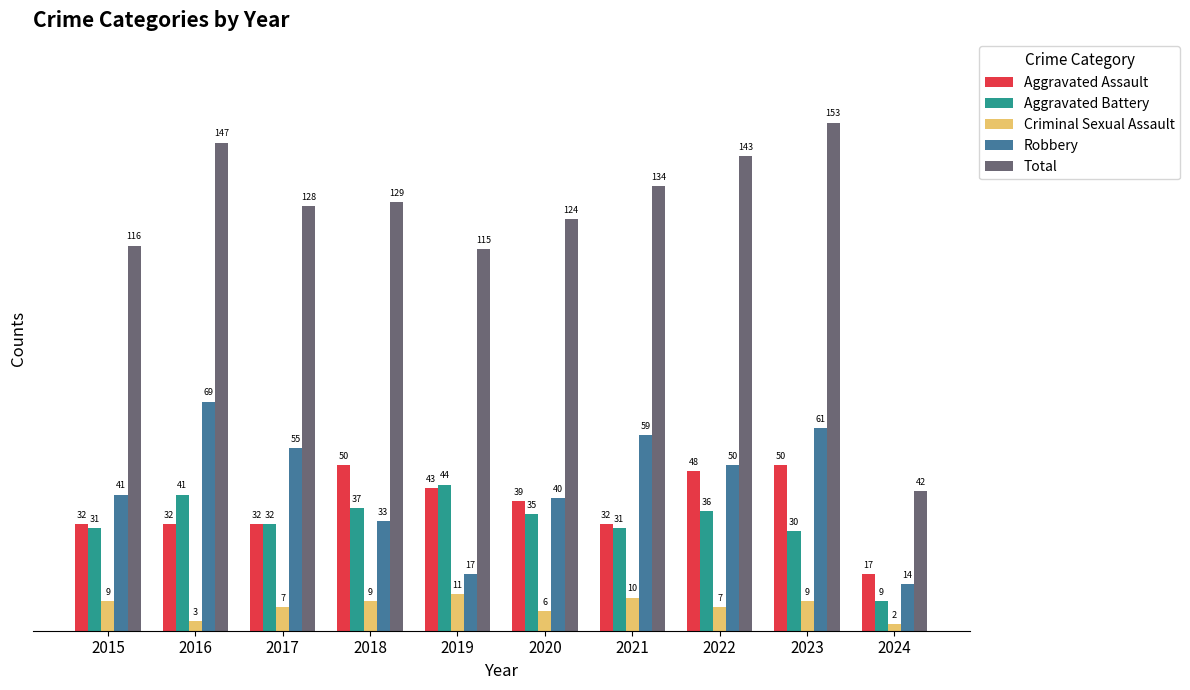

How many groups of bars are there?

10